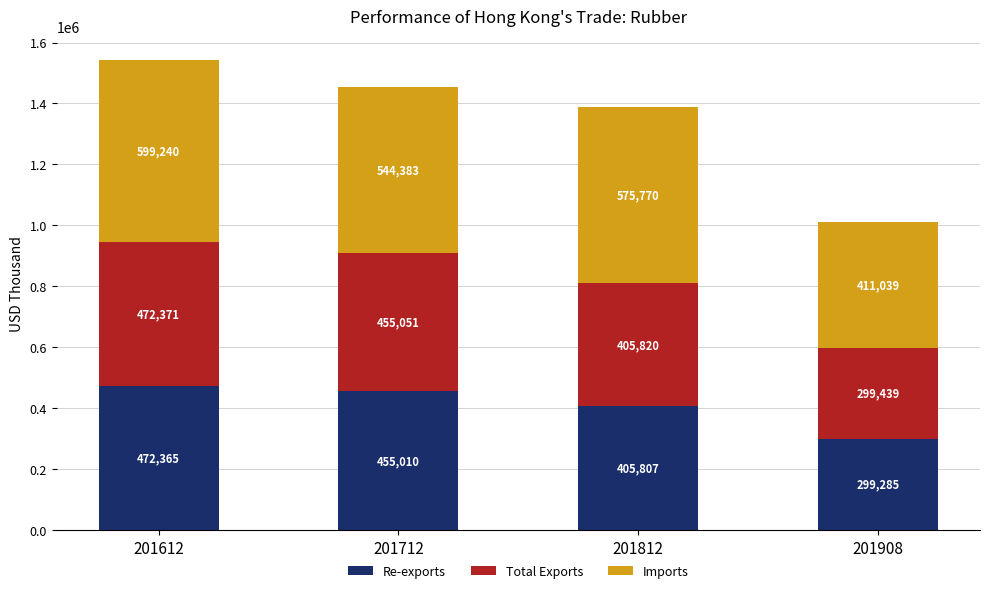

At which category is the sum across all series the highest?

201612